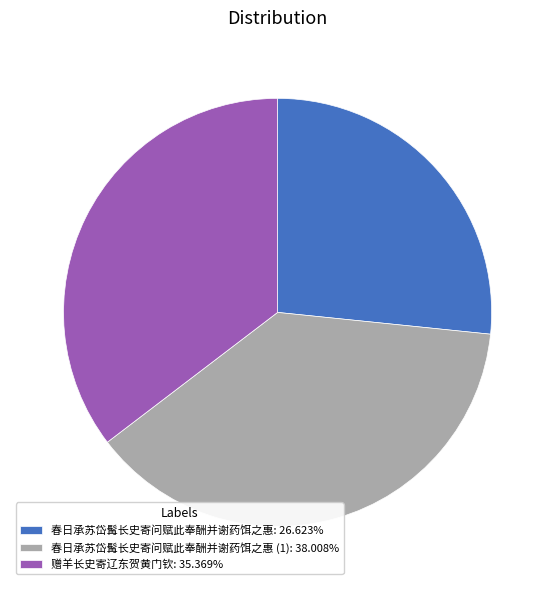

Is 春日承苏岱髯长史寄问赋此奉酬并谢药饵之惠: 26.623% the majority of the pie?

No